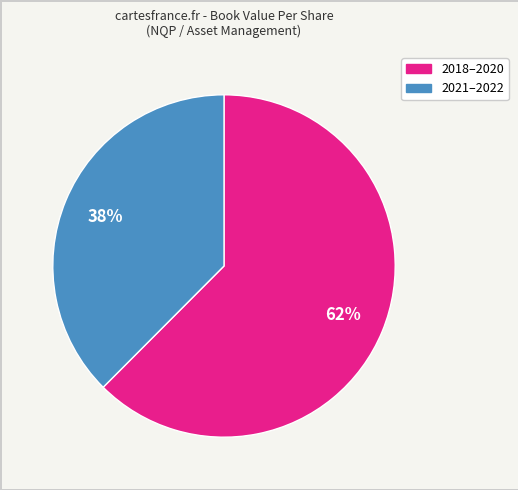

To the nearest percent, what is the combined percentage of 2018–2020 and 2021–2022?

100%